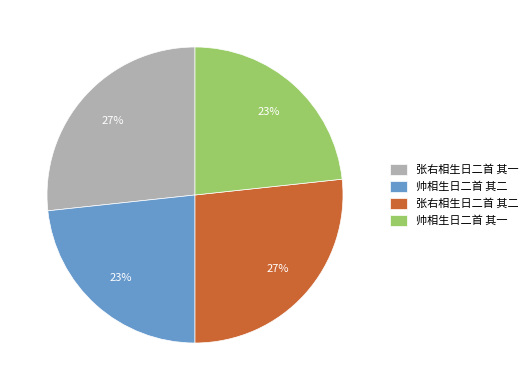

To the nearest percent, what is the average slice percentage?

25%